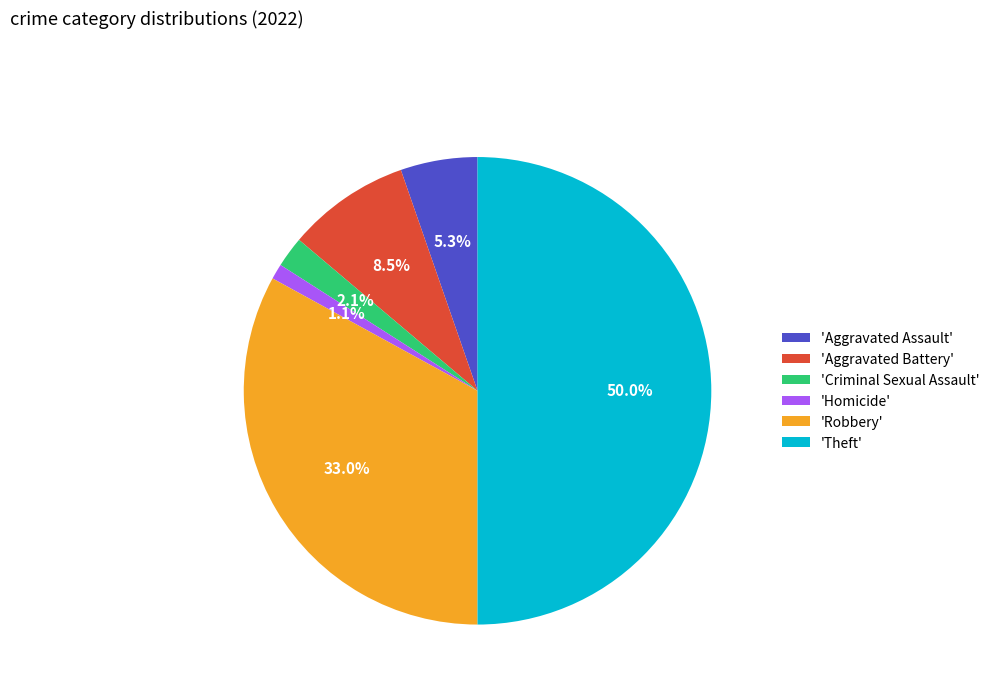

Rank the categories by value from lowest to highest.

'Homicide', 'Criminal Sexual Assault', 'Aggravated Assault', 'Aggravated Battery', 'Robbery', 'Theft'